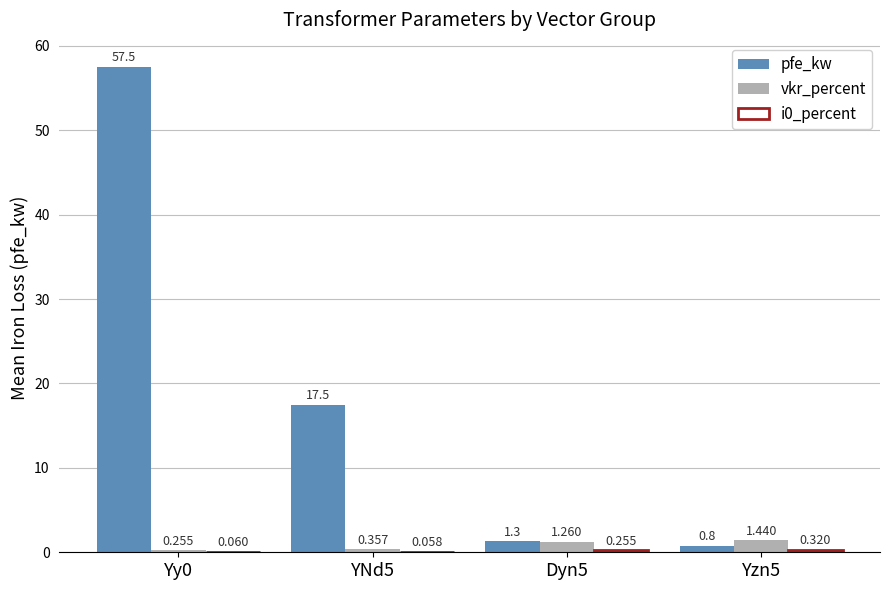

Does the chart contain stacked bars?

No